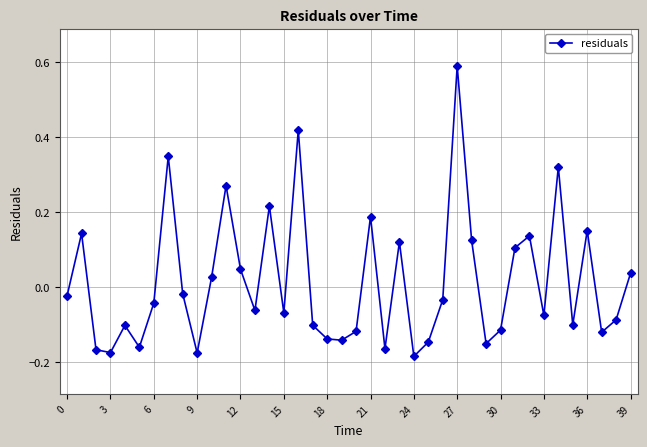

True or false: the data has more than 2 interior local peaks.

True